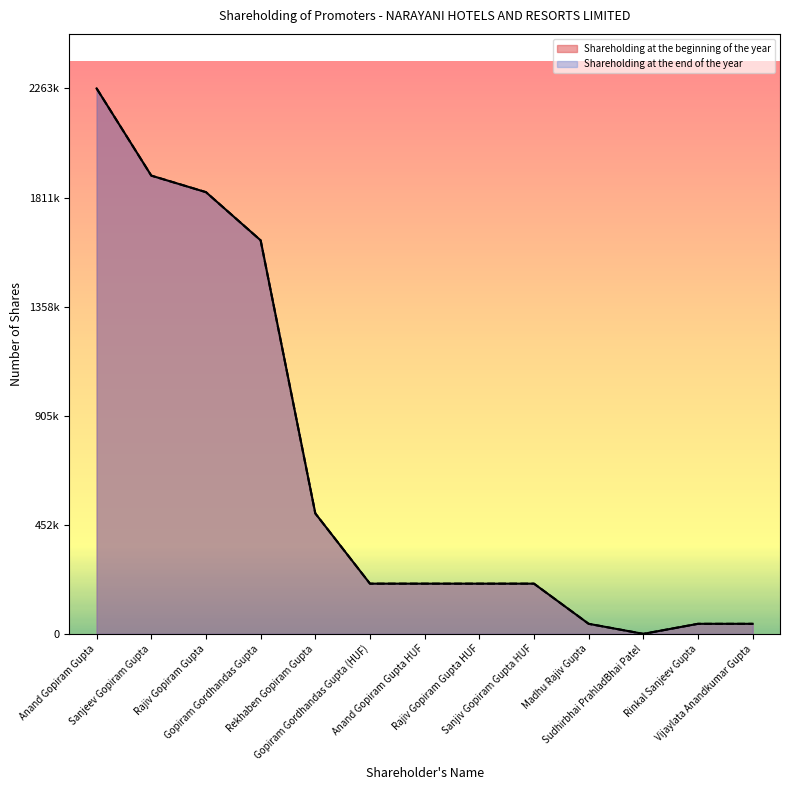

Is it true that Shareholding at the end of the year equals 208333 at Anand Gopiram Gupta HUF?

True